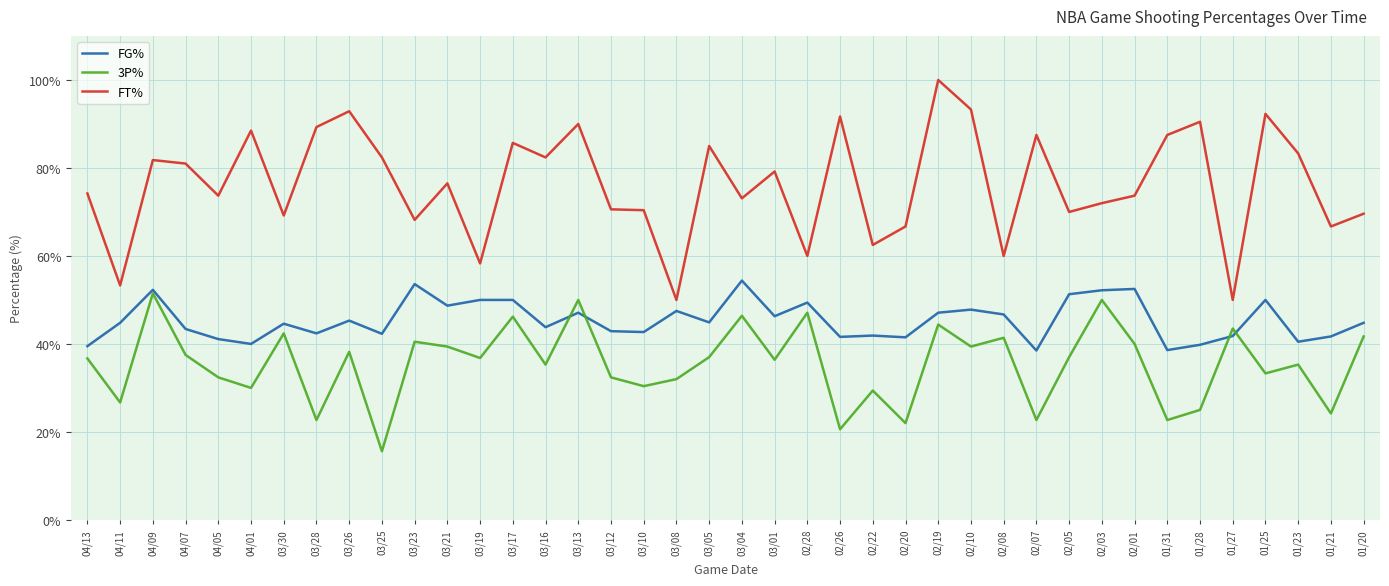

Read the FT% value at 02/10.

93.3